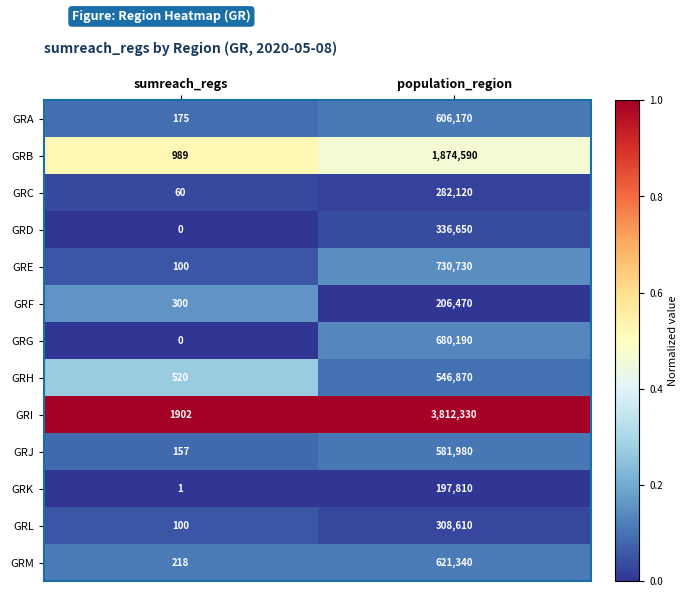

At which label is GRI closest to 1907116?

sumreach_regs